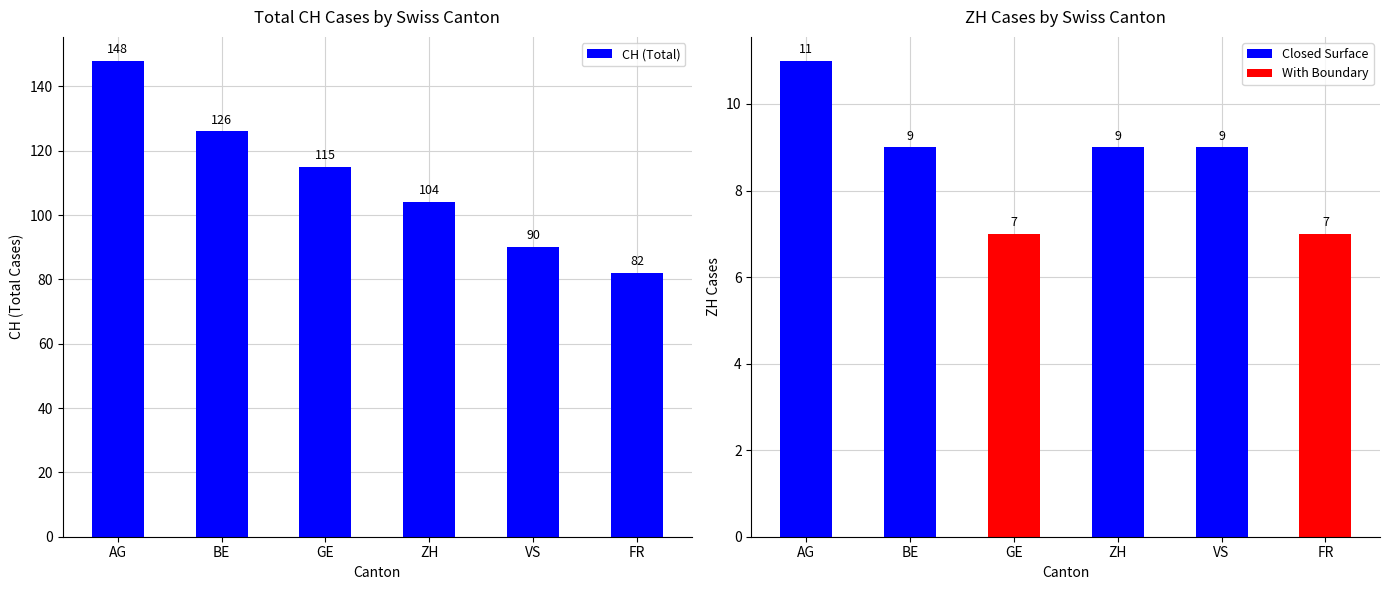

What is the average value?

111